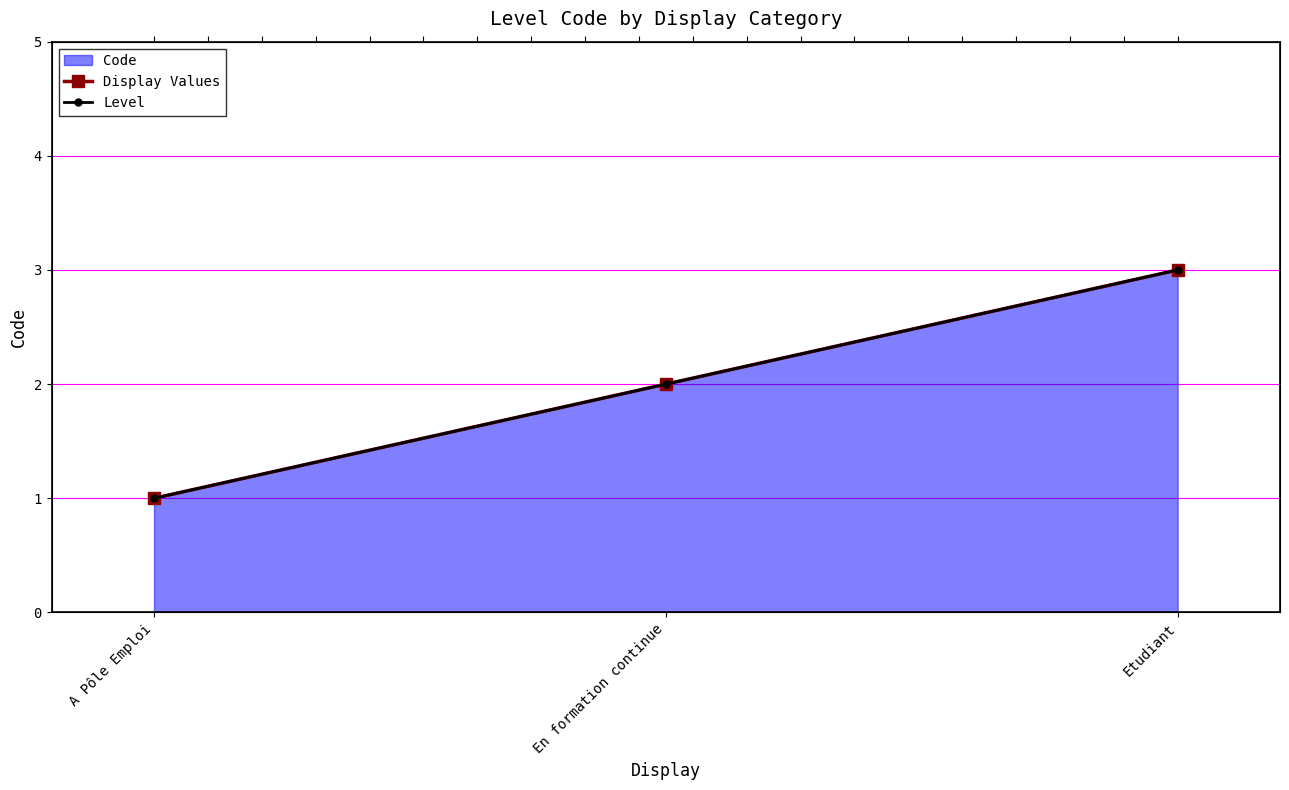

What is the maximum value for Display Values?

3